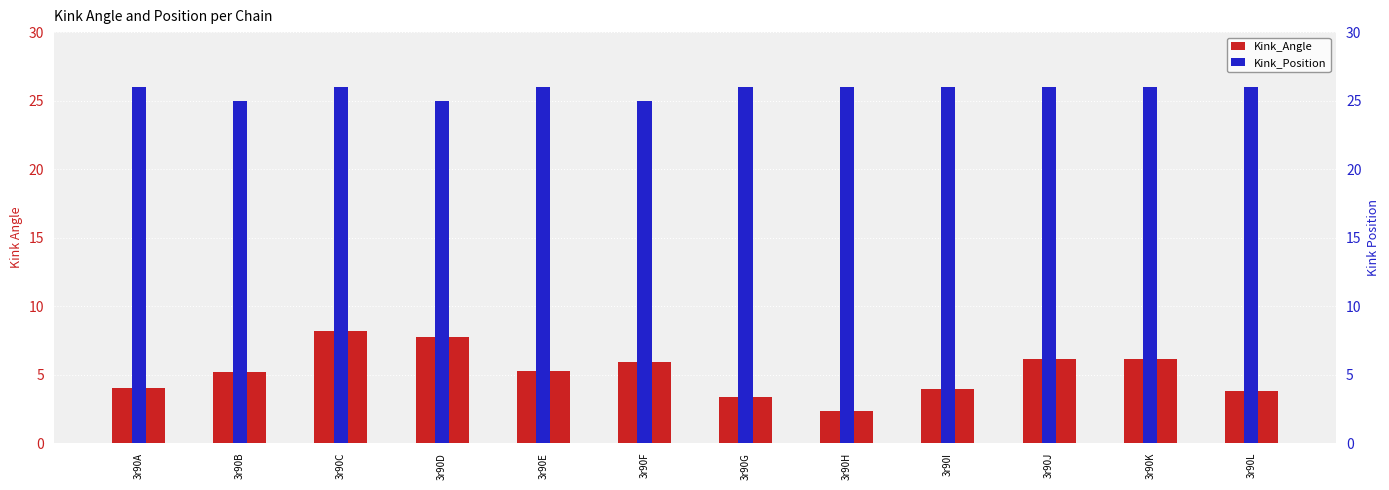

Reading right to left, extract all data points from this chart.

Kink_Angle: 3r90L=3.8	3r90K=6.2	3r90J=6.1	3r90I=4.0	3r90H=2.4	3r90G=3.4	3r90F=5.9	3r90E=5.3	3r90D=7.7	3r90C=8.2	3r90B=5.2	3r90A=4.0
Kink_Position: 3r90L=26.0	3r90K=26.0	3r90J=26.0	3r90I=26.0	3r90H=26.0	3r90G=26.0	3r90F=25.0	3r90E=26.0	3r90D=25.0	3r90C=26.0	3r90B=25.0	3r90A=26.0